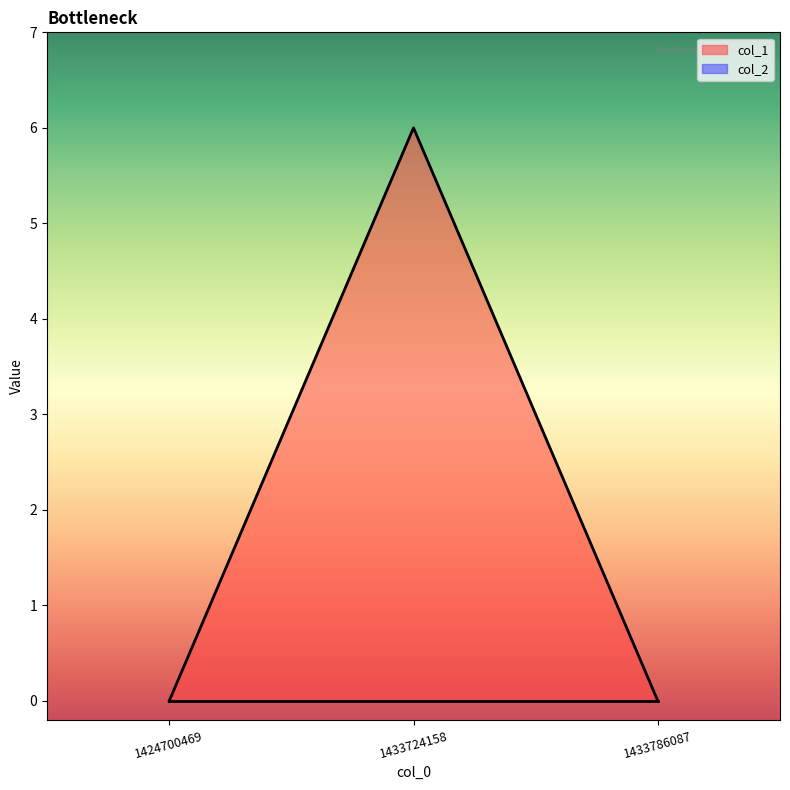

What is the difference between the maximum and second lowest values?

6